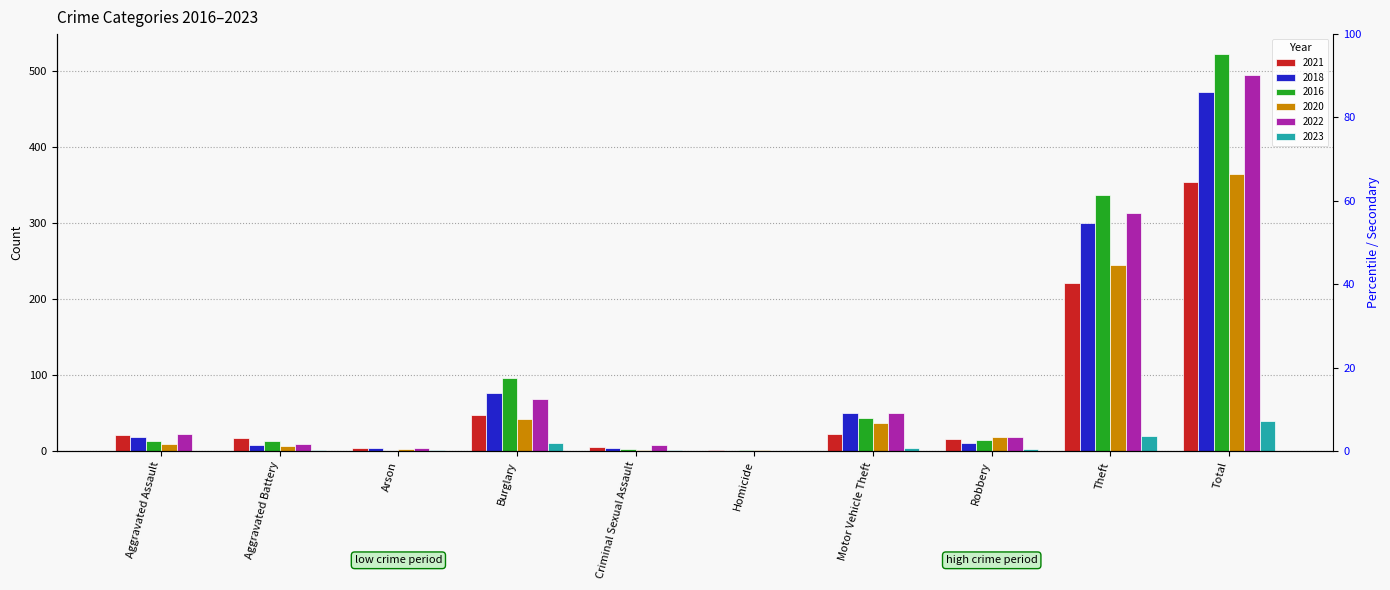

At which category does the chart reach its peak across all series?

Total